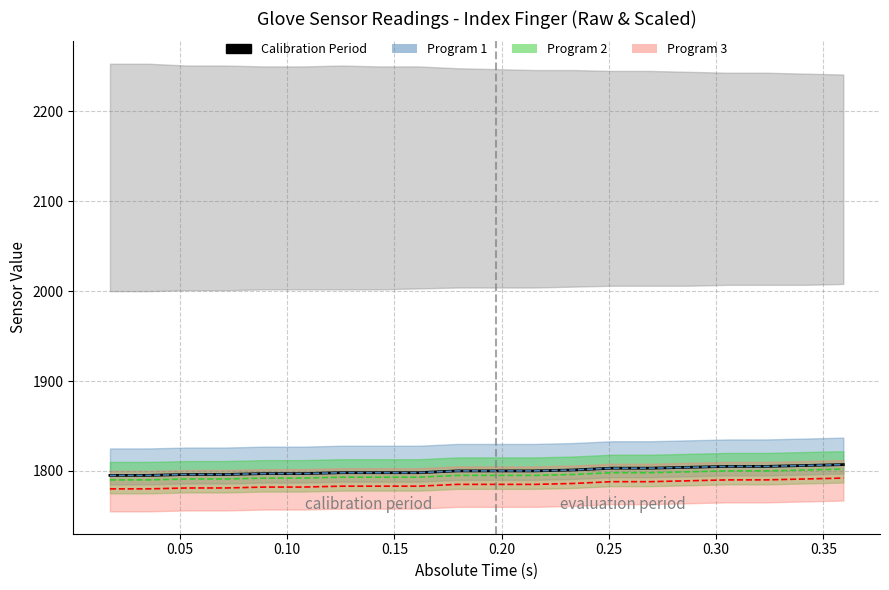

What is the maximum value for Program 1 Line?

1807